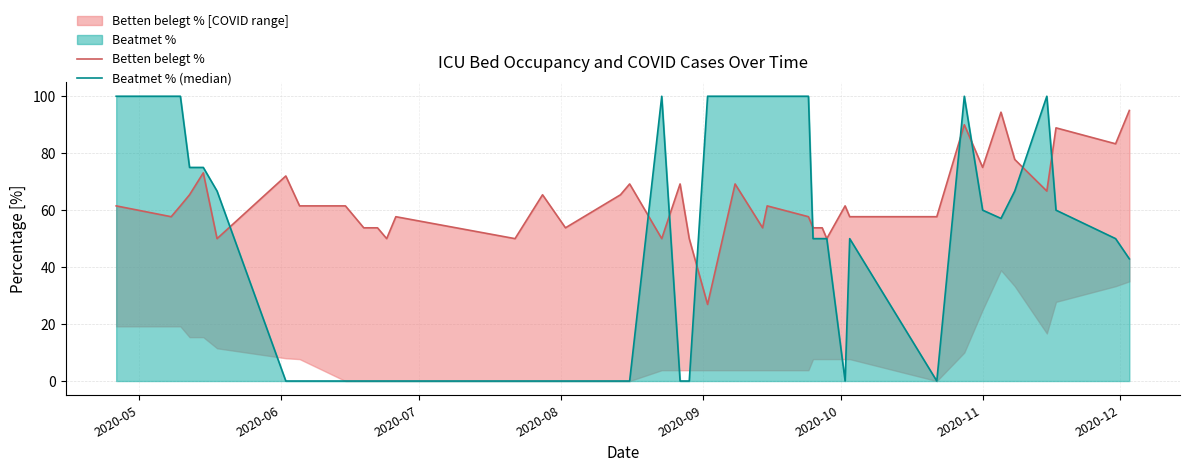

Does the chart have visible grid lines?

Yes